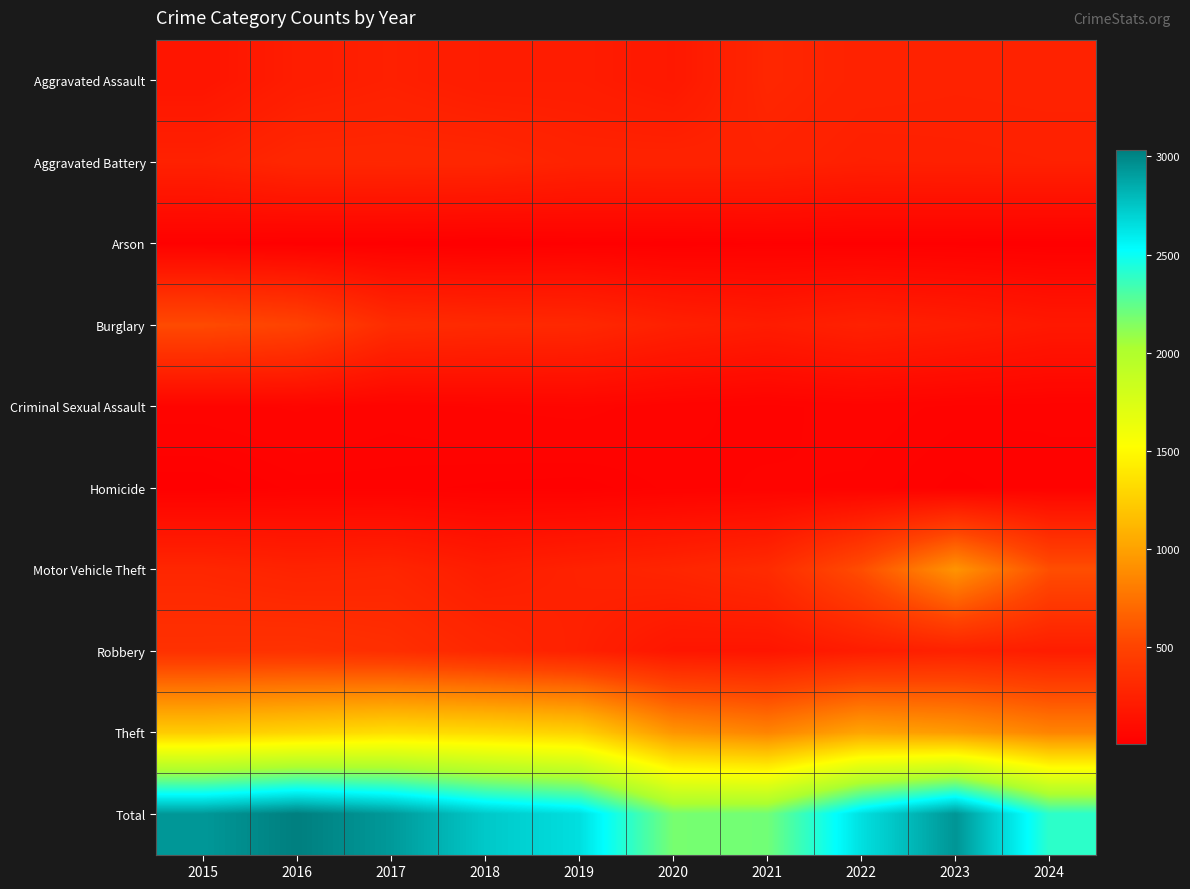

Between 2020 and 2017, which is larger?

2017